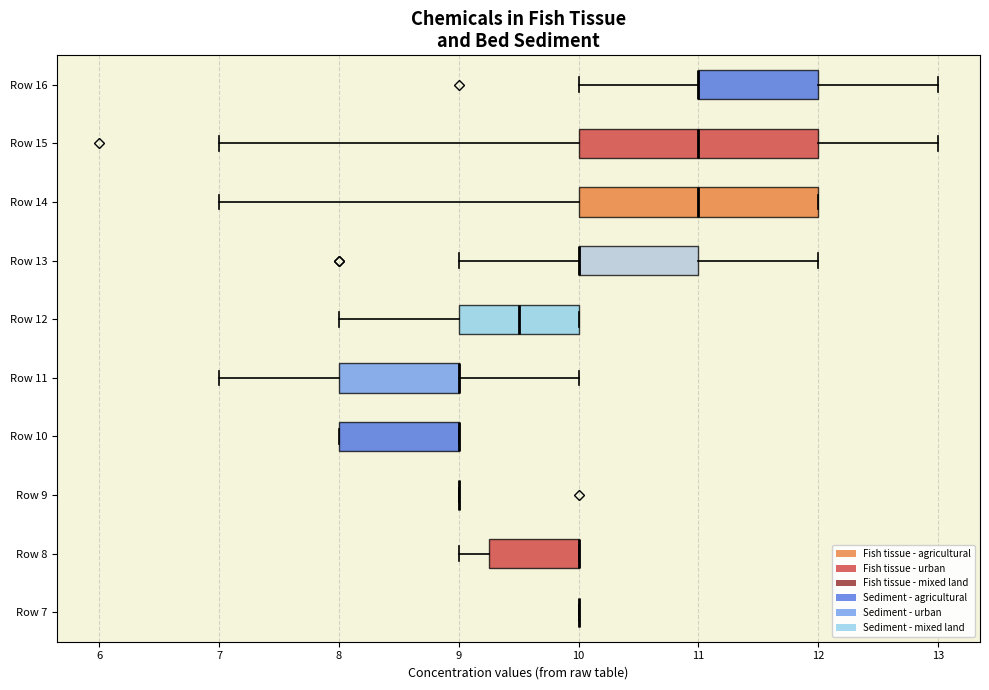

Reading bottom to top, read every box against the x-axis: the position of its median line, the range the box covers, and the ends of its whiskers. The values are not printed on the chart, so give them approximately, as read against the axis.

Row 7: box collapsed to a line at 10.0, whiskers 10.0 to 10.0
Row 8: median 10.0 (drawn on the box's right edge), box 9.3 to 10.0, whiskers 9.0 to 10.0
Row 9: box collapsed to a line at 9.0, whiskers 9.0 to 9.0
Row 10: median 9.0 (drawn on the box's right edge), box 8.0 to 9.0, whiskers 8.0 to 9.0
Row 11: median 9.0 (drawn on the box's right edge), box 8.0 to 9.0, whiskers 7.0 to 10.0
Row 12: median 9.5, box 9.0 to 10.0, whiskers 8.0 to 10.0
Row 13: median 10.0 (drawn on the box's left edge), box 10.0 to 11.0, whiskers 9.0 to 12.0
Row 14: median 11.0, box 10.0 to 12.0, whiskers 7.0 to 12.0
Row 15: median 11.0, box 10.0 to 12.0, whiskers 7.0 to 13.0
Row 16: median 11.0 (drawn on the box's left edge), box 11.0 to 12.0, whiskers 10.0 to 13.0